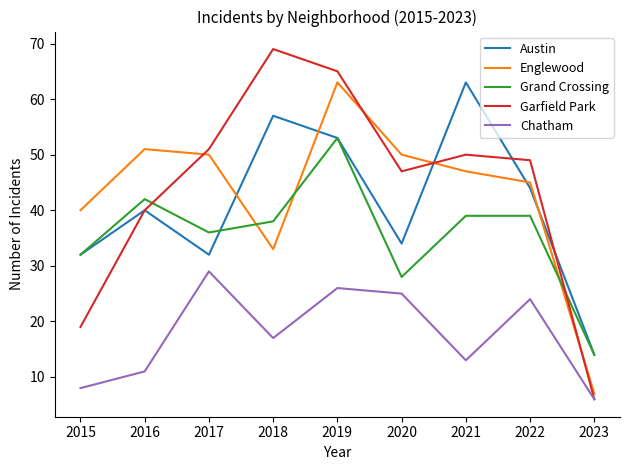

Is it true that Chatham equals 43 at 2017?

False